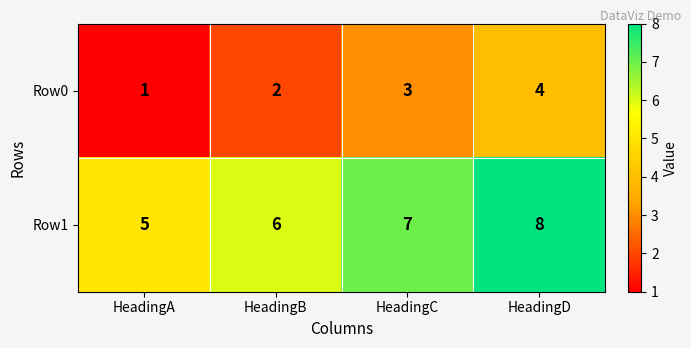

Reading right to left, transcribe all the data shown in this chart.

Row0: HeadingD=4	HeadingC=3	HeadingB=2	HeadingA=1
Row1: HeadingD=8	HeadingC=7	HeadingB=6	HeadingA=5